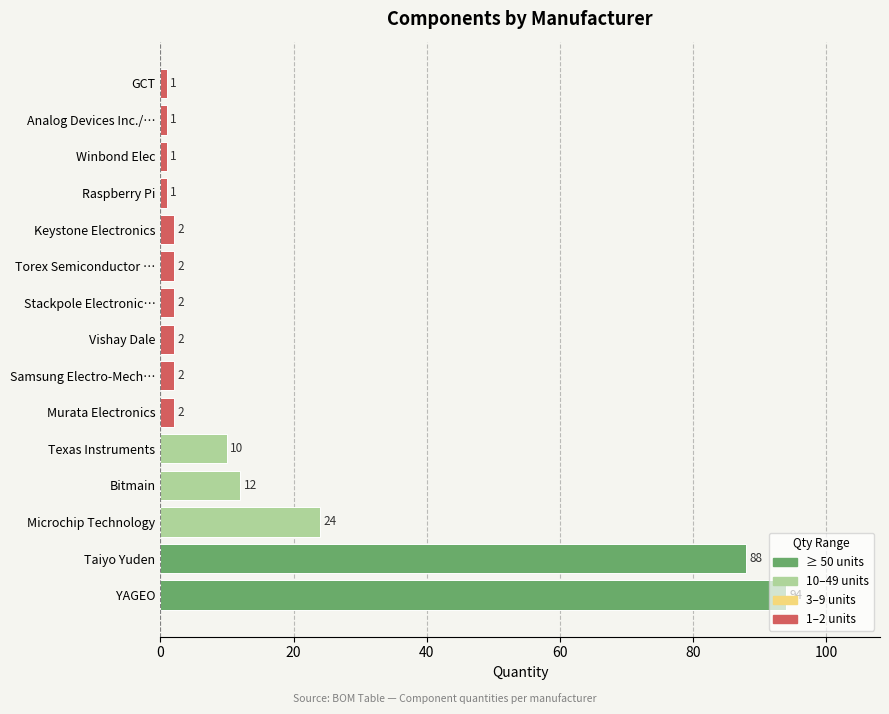

Are the bars horizontal?

Yes